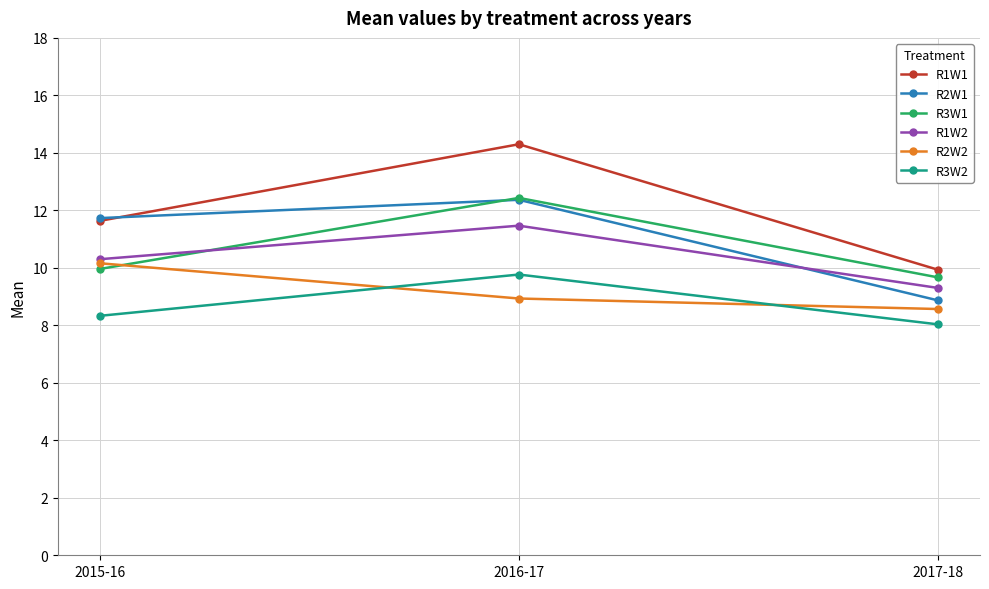

True or false: R2W2 has a value of 16.0 at 2015-16.

False